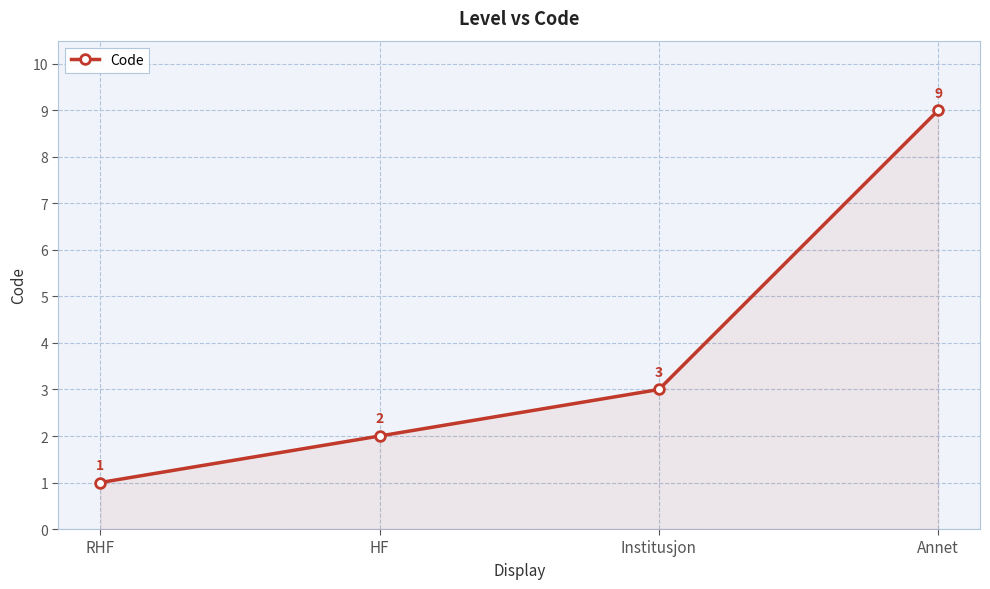

The value at Institusjon is 2. True or false?

False